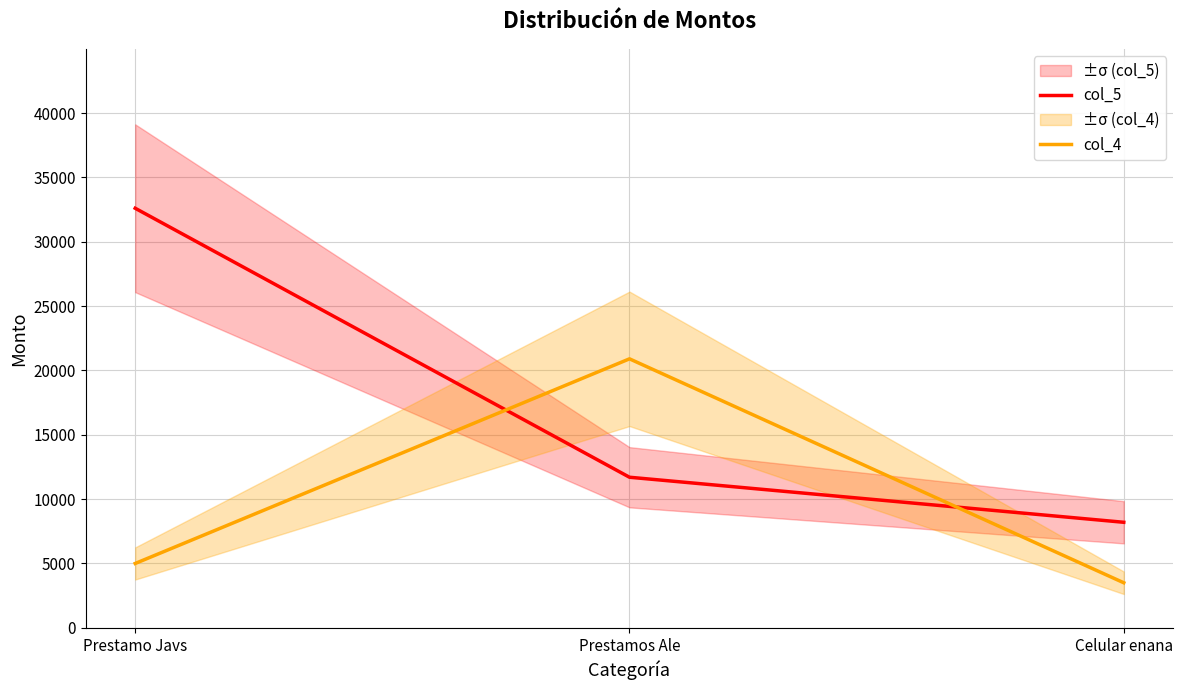

What is the approximate value of col_4 at Celular enana?

3500